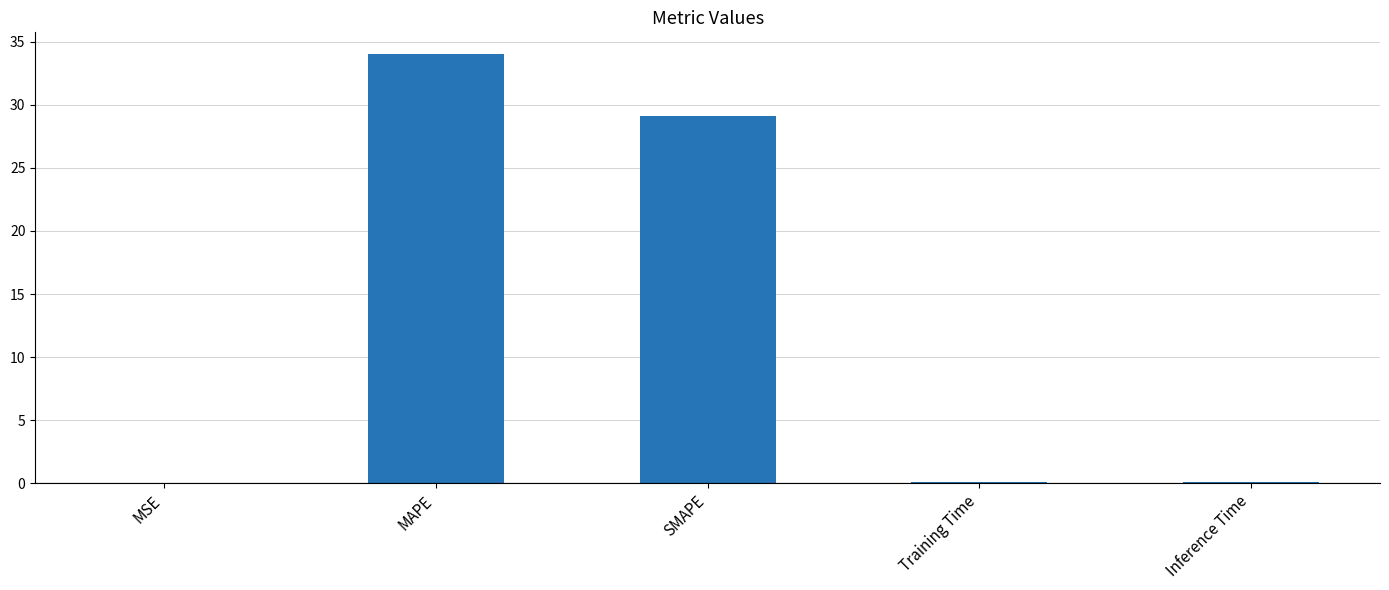

What is the approximate value at Training Time?

0.1